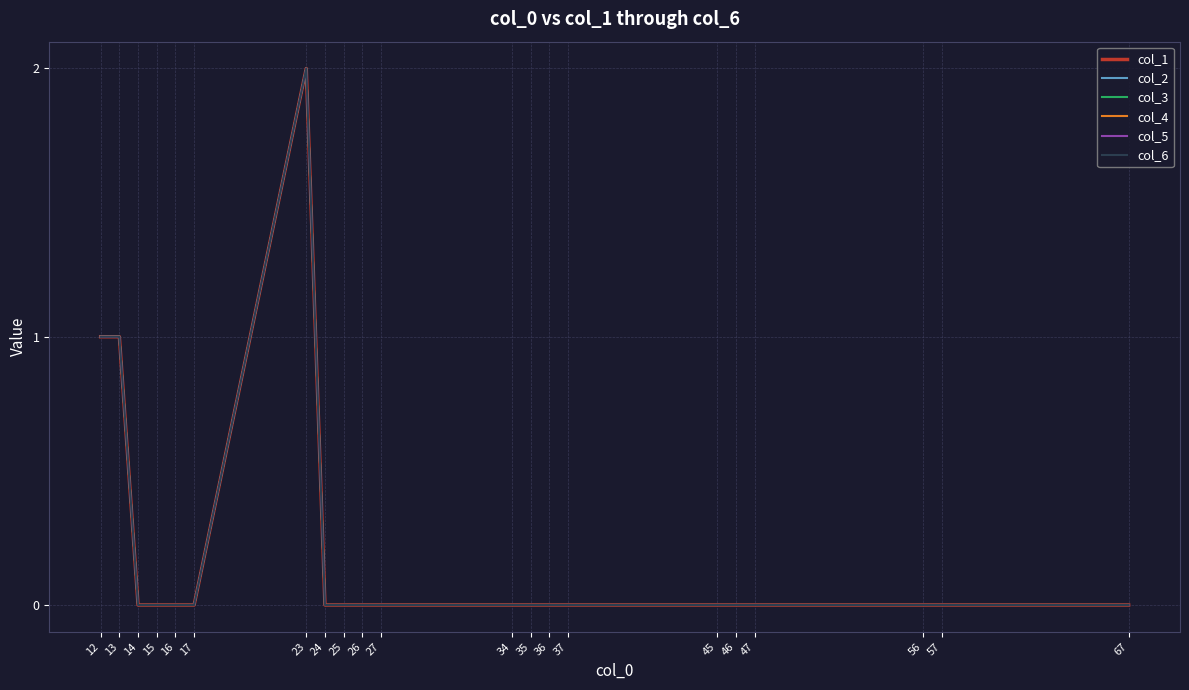

Which series has the largest range (max minus min)?

col_1